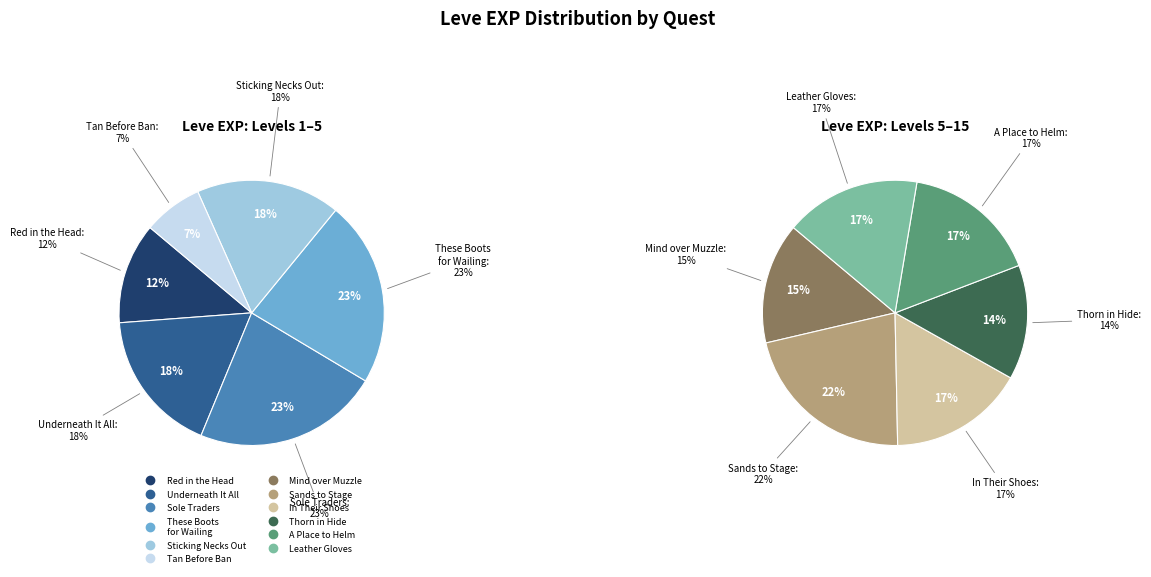

How many slices are in this pie chart?

12